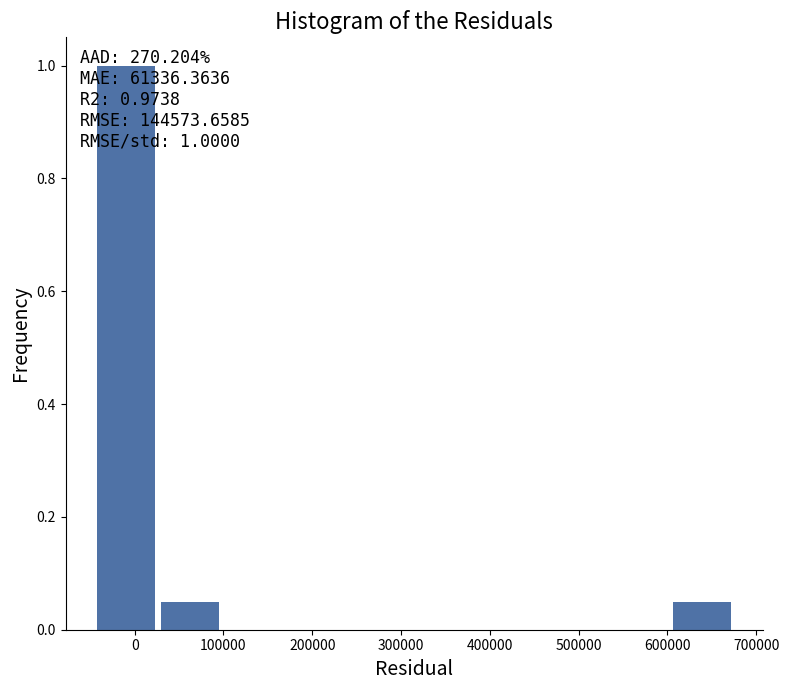

Which range on the x-axis has the tallest bar?

-40000 to 30000